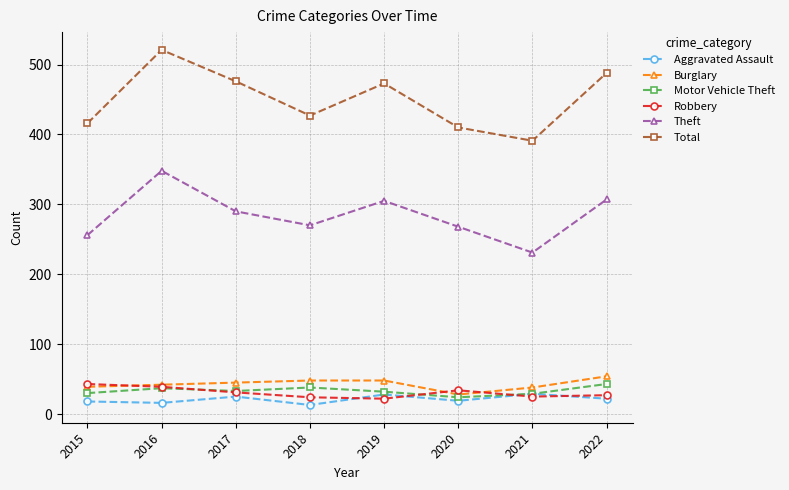

True or false: Aggravated Assault and Total intersect in this chart.

False